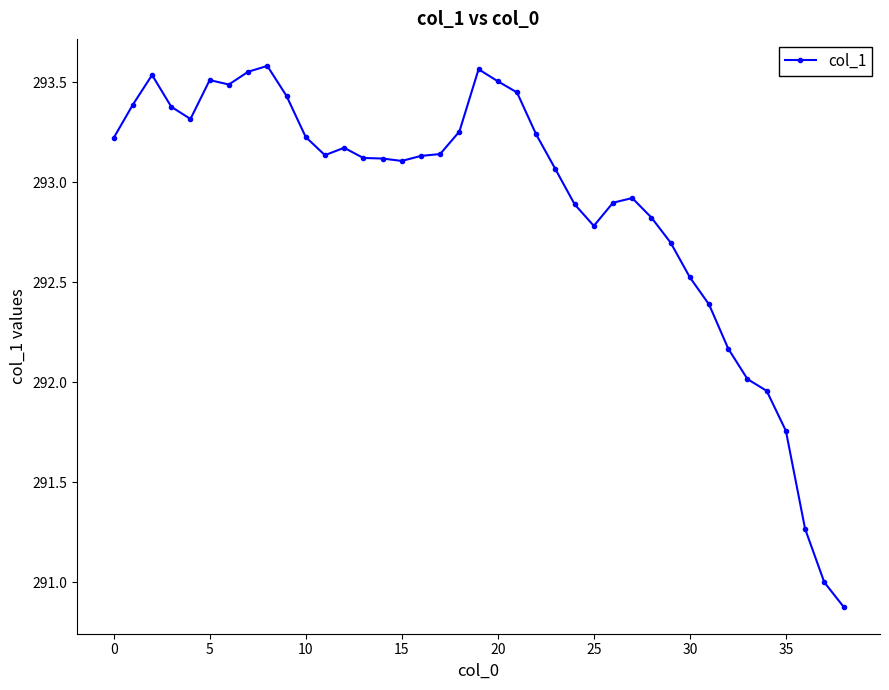

What is the average value?

292.9